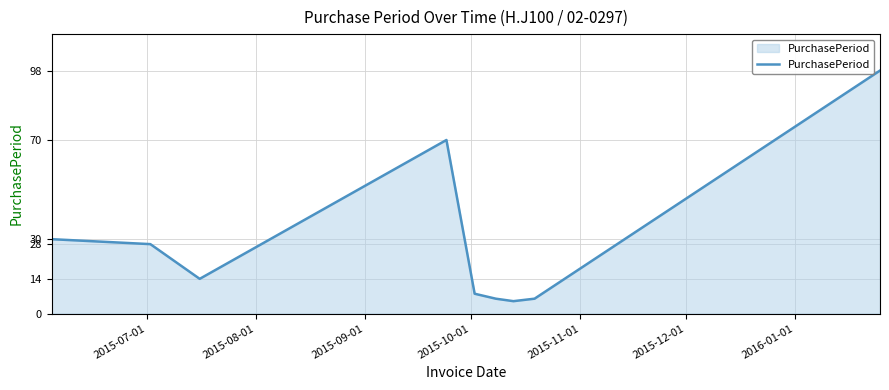

Does the chart display data point markers on the line(s)?

No